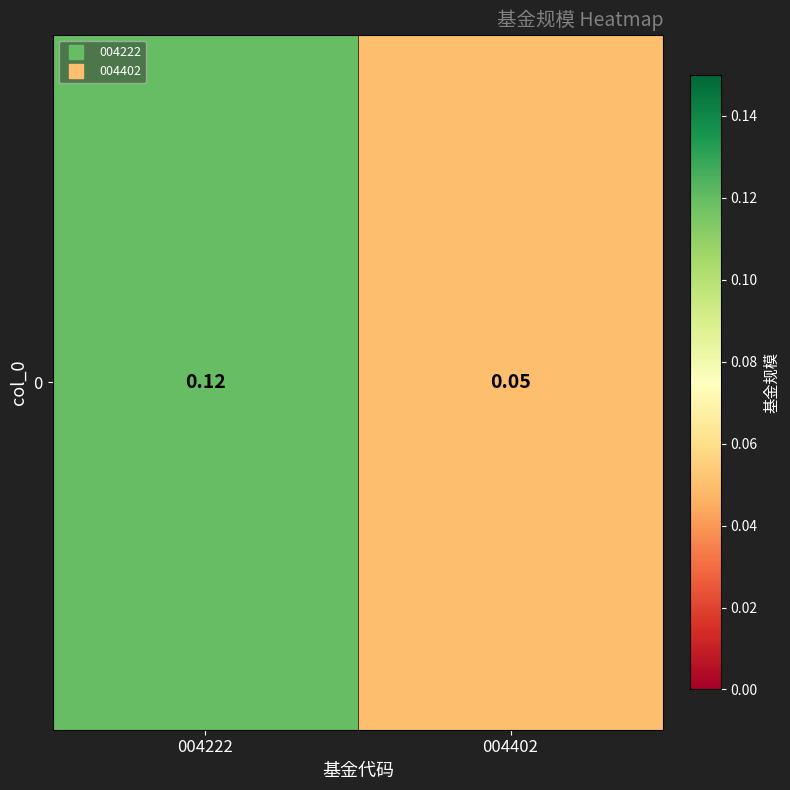

What is the change in value from 004222 to 004402?

-0.1